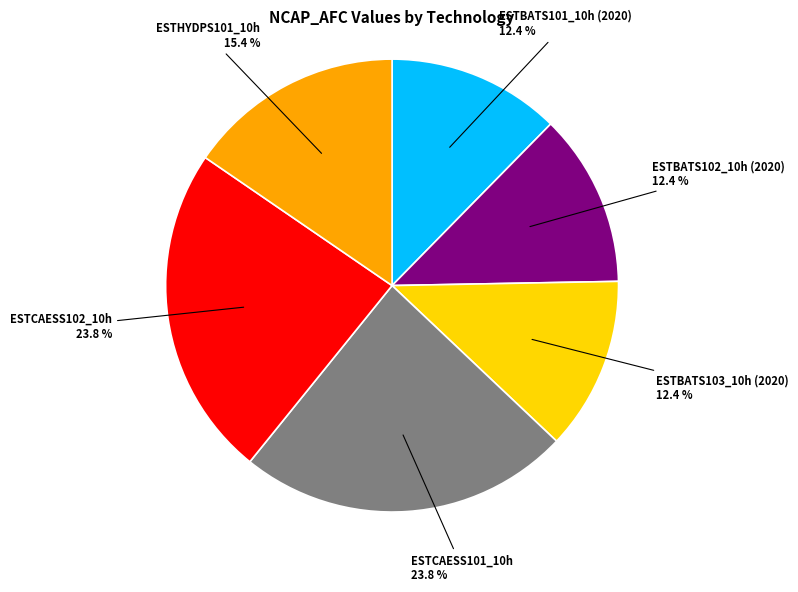

To the nearest percent, what percentage of the pie is ESTBATS101_10h (2020)?

12%